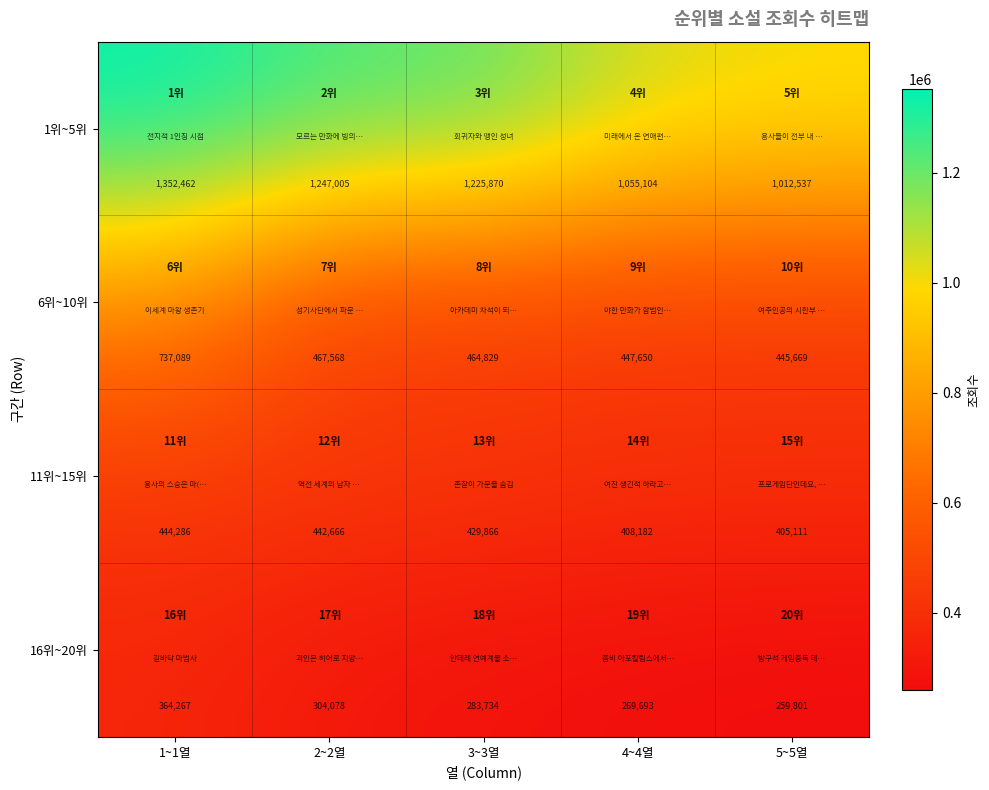

Rank the series at 1~1열 from lowest to highest value.

16위~20위, 11위~15위, 6위~10위, 1위~5위